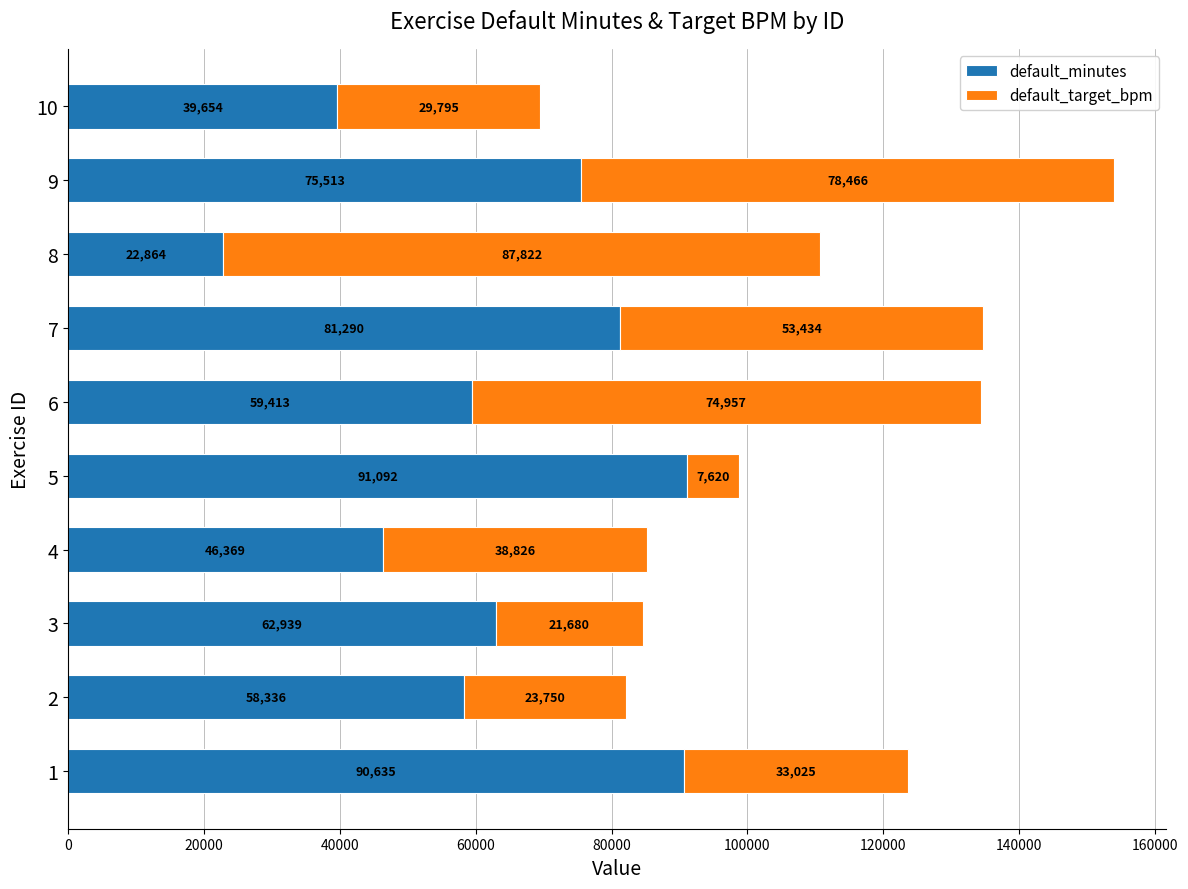

Read the default_minutes value at 8, to the nearest 10.

22860